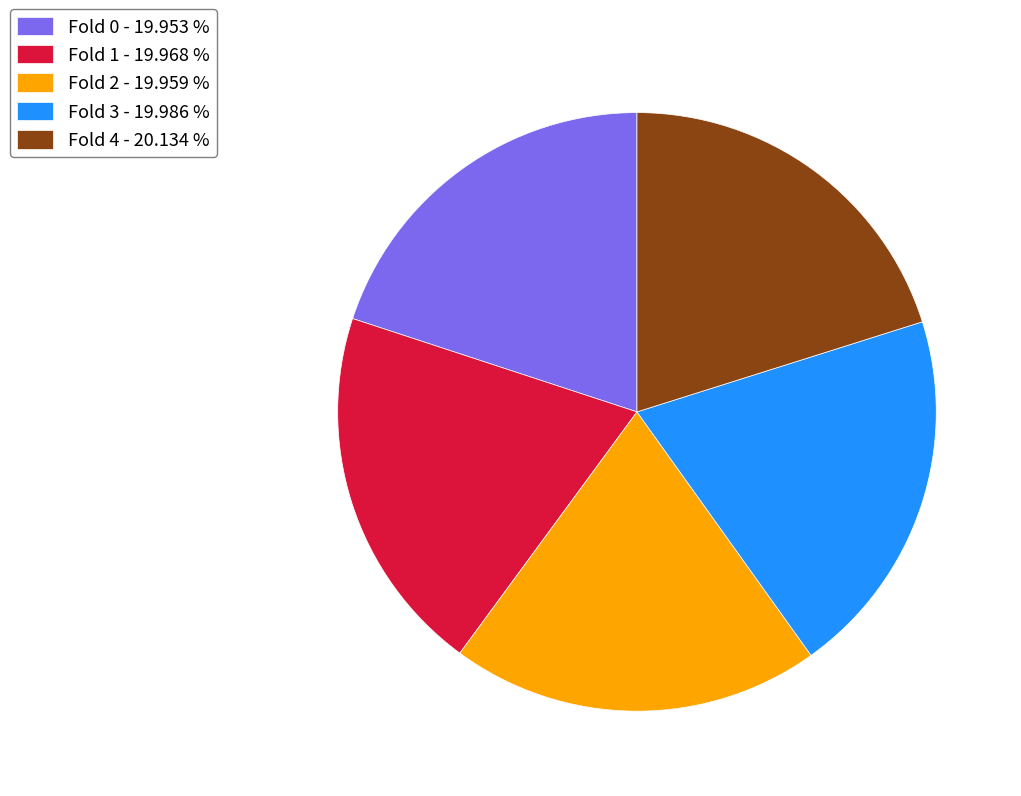

The Fold 0 slice represents 31% of the pie. True or false?

False